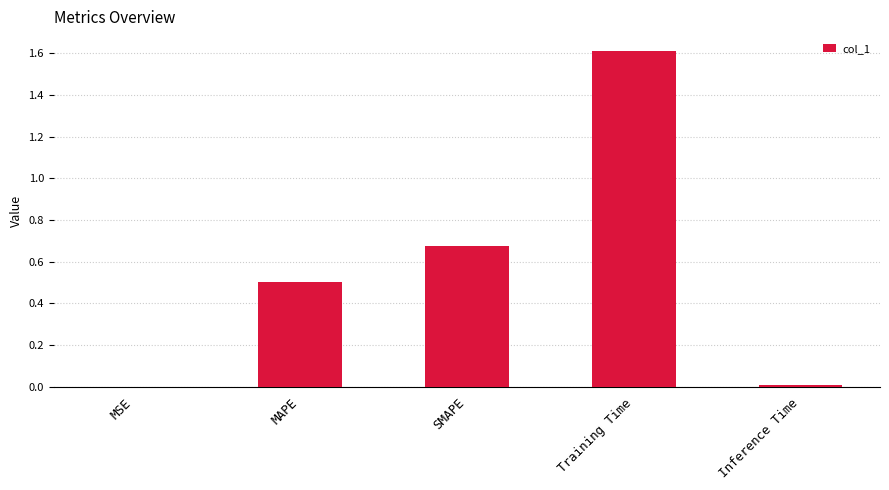

Is it true that the value at Training Time is 1.6?

True